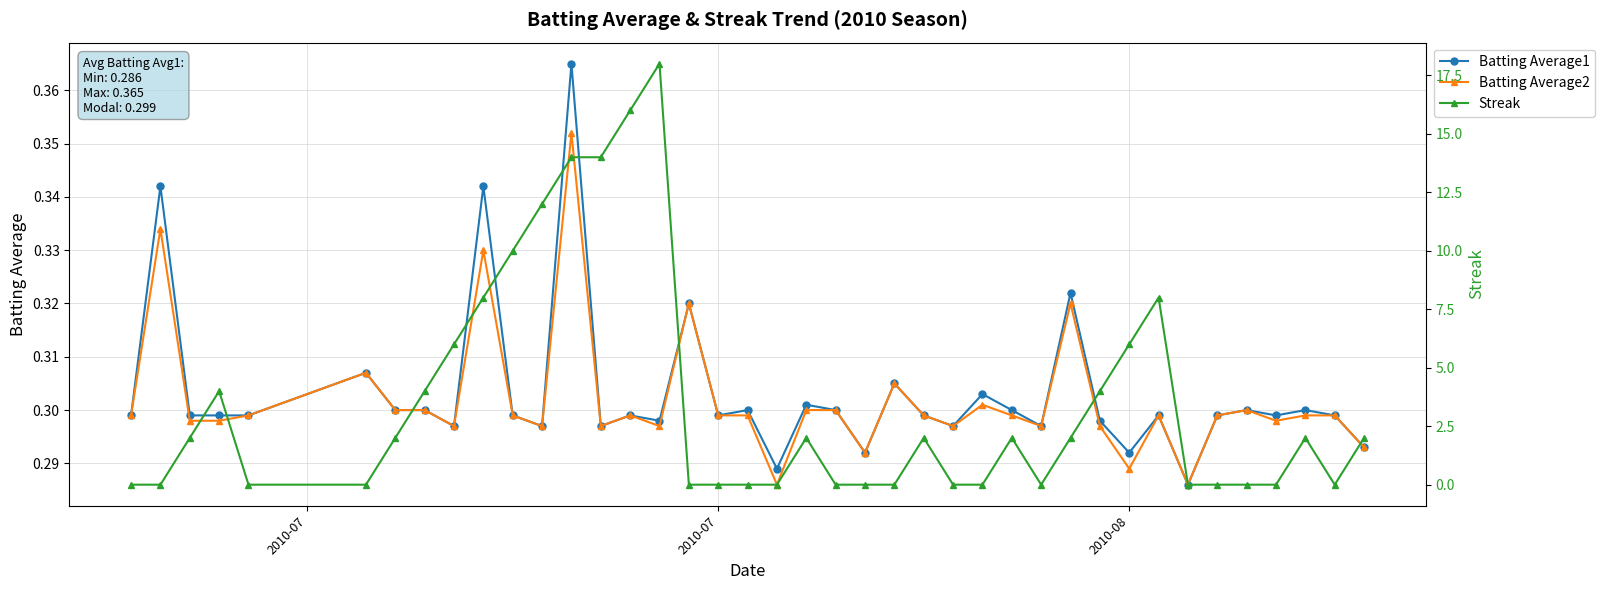

True or false: Batting Average2 has more than 1 points higher than both neighbors.

True